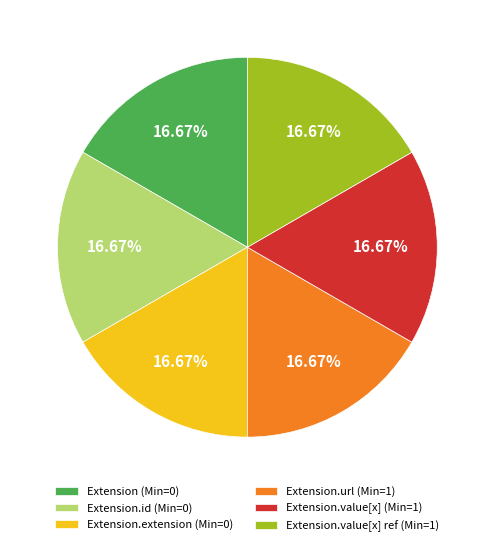

Is the sum of Extension (Min=0) and Extension.value[x] (Min=1) greater than half?

No